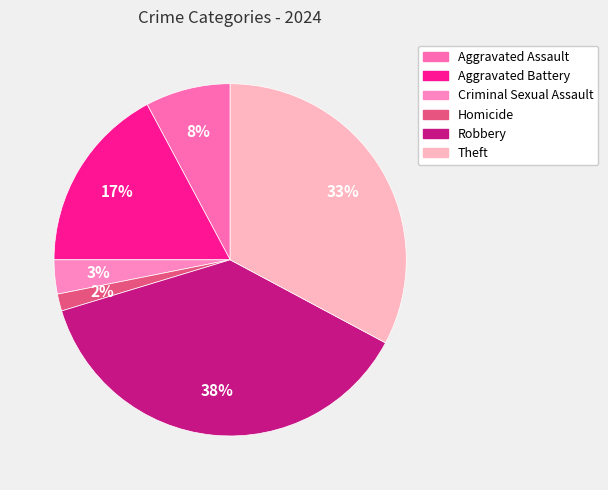

What percentage is the Aggravated Battery slice, to the nearest percent?

17%